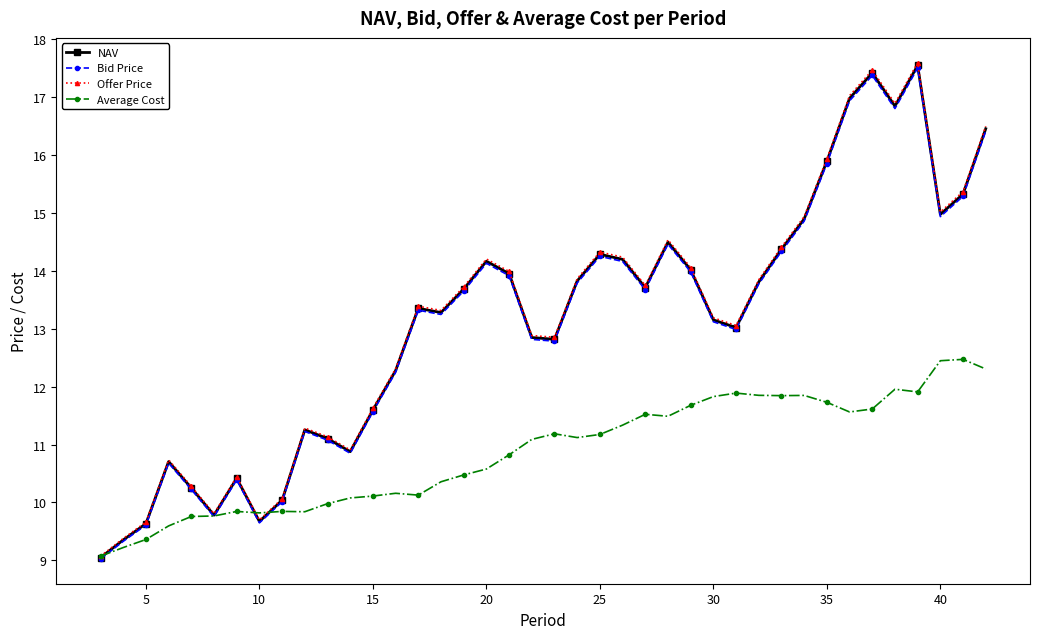

True or false: Average Cost has more than 0 interior local peaks.

True